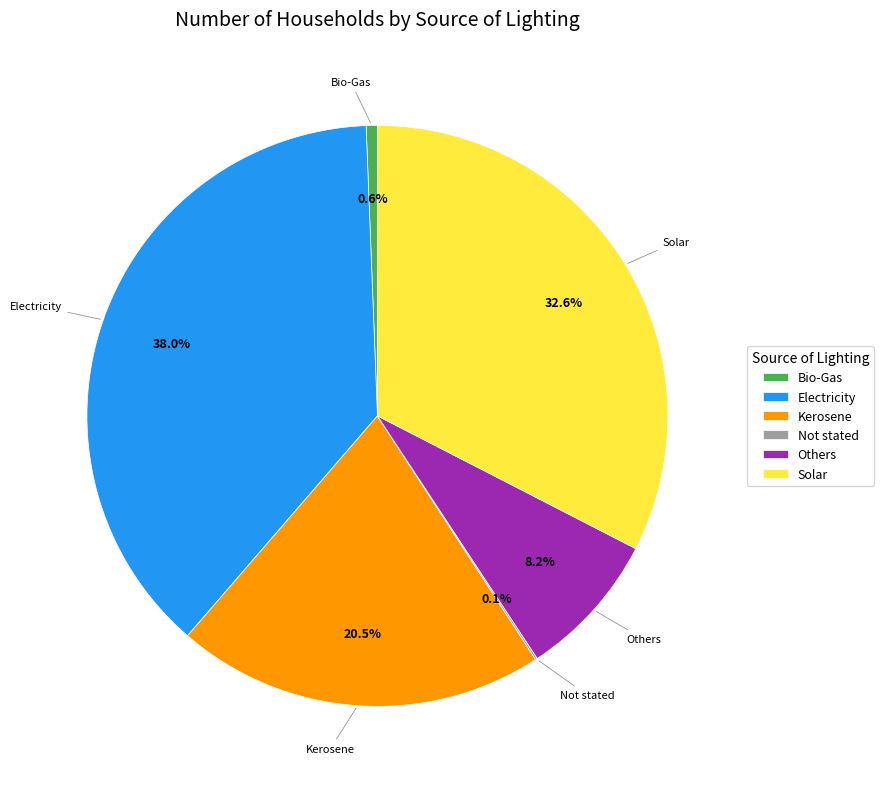

Between Solar and Electricity, which is larger?

Electricity